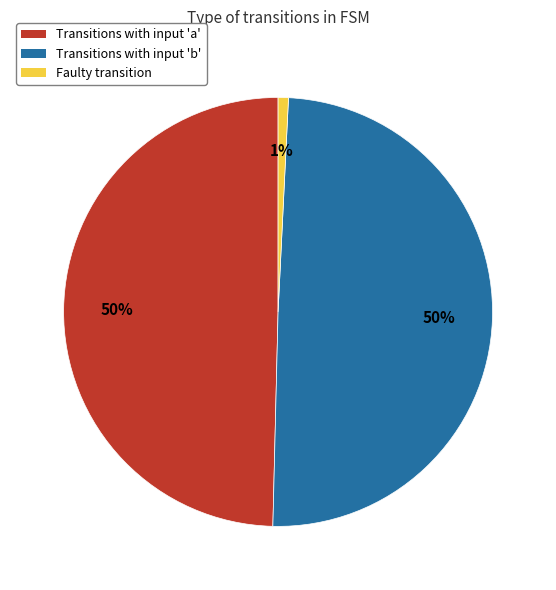

The Transitions with input 'a' slice represents 60% of the pie. True or false?

False